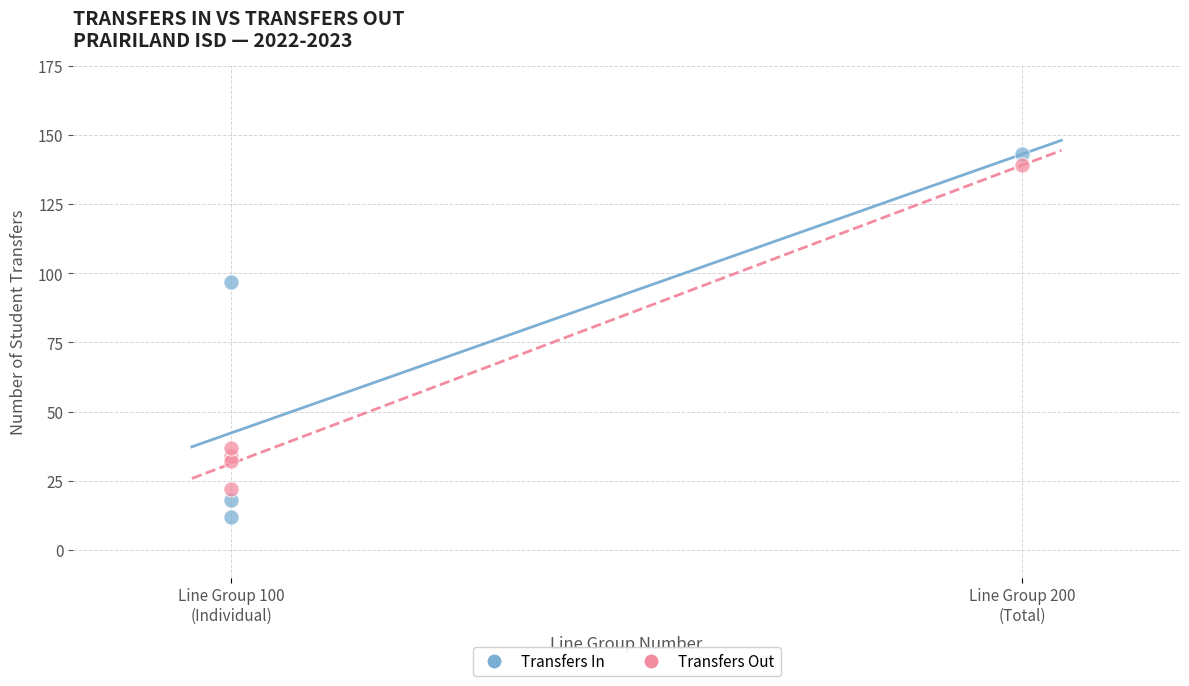

Which series contains the lowest Y value?

Transfers In